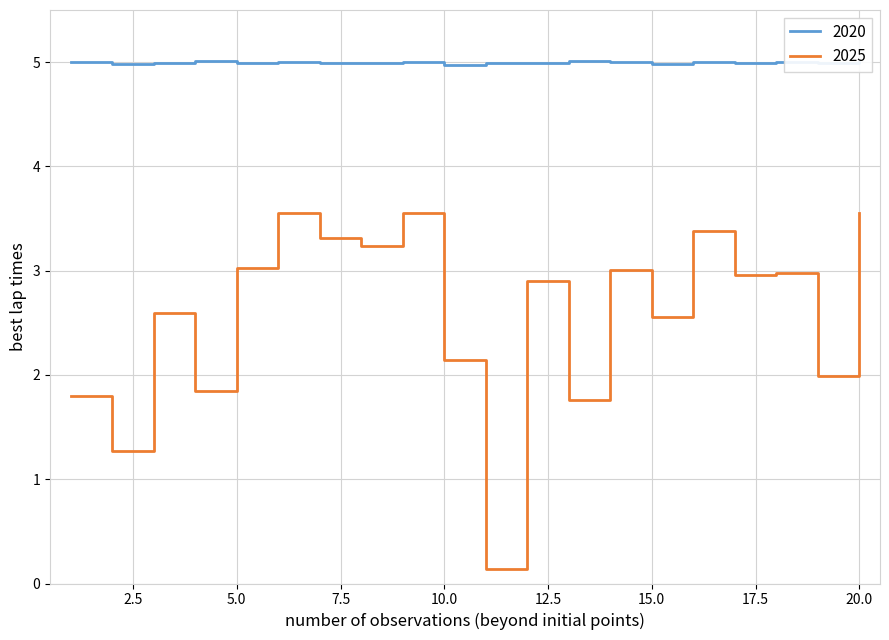

Reading right to left, what are all the values shown in this chart?

2020: 5.0	5.0	5.0	5.0	5.0	5.0	5.0	5.0	5.0	5.0	5.0	5.0	5.0	5.0	5.0	5.0	5.0	5.0	5.0	5.0
2025: 3.6	2.0	3.0	3.0	3.4	2.6	3.0	1.8	2.9	0.1	2.1	3.6	3.2	3.3	3.6	3.0	1.8	2.6	1.3	1.8